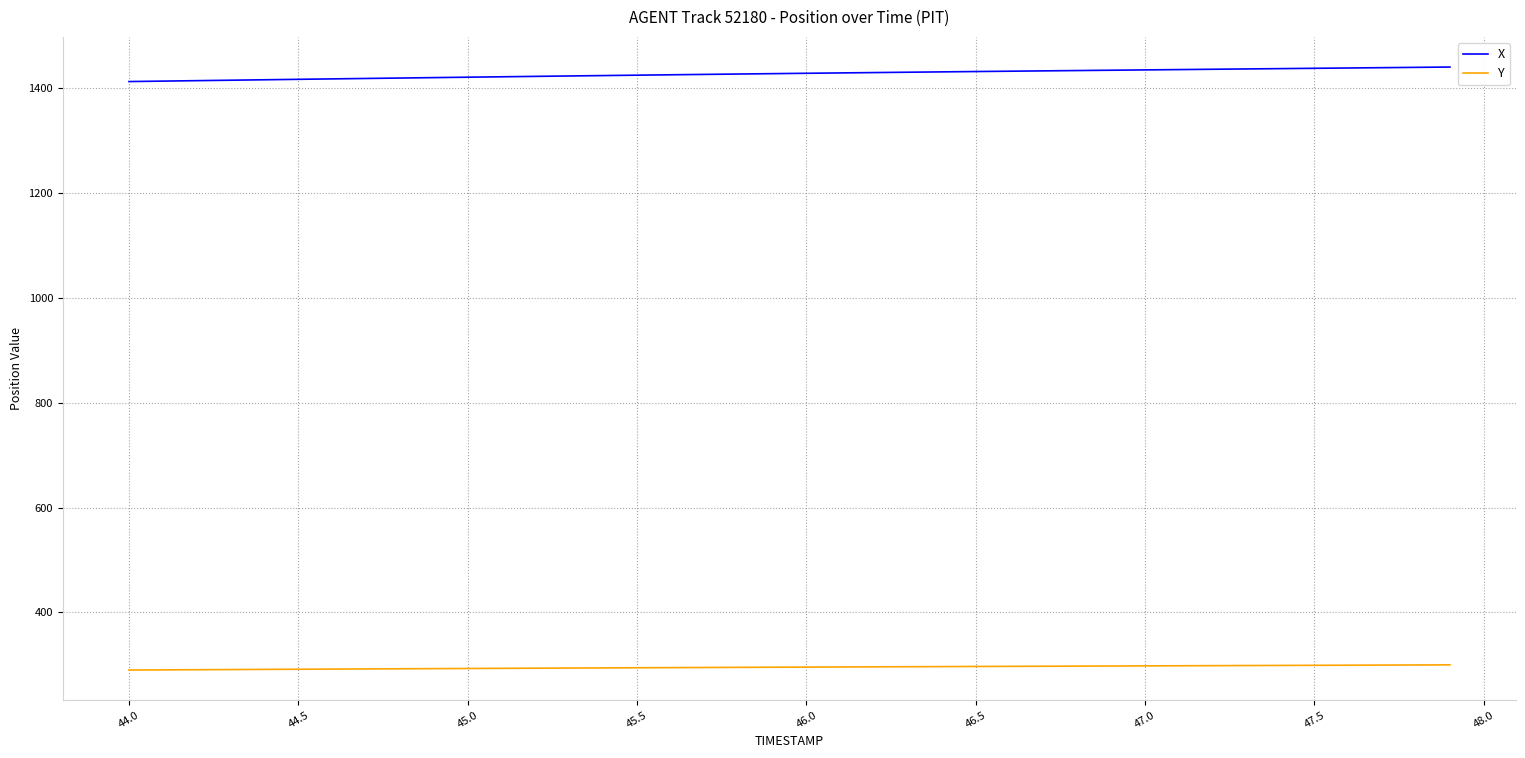

True or false: Y and X cross at least once.

False